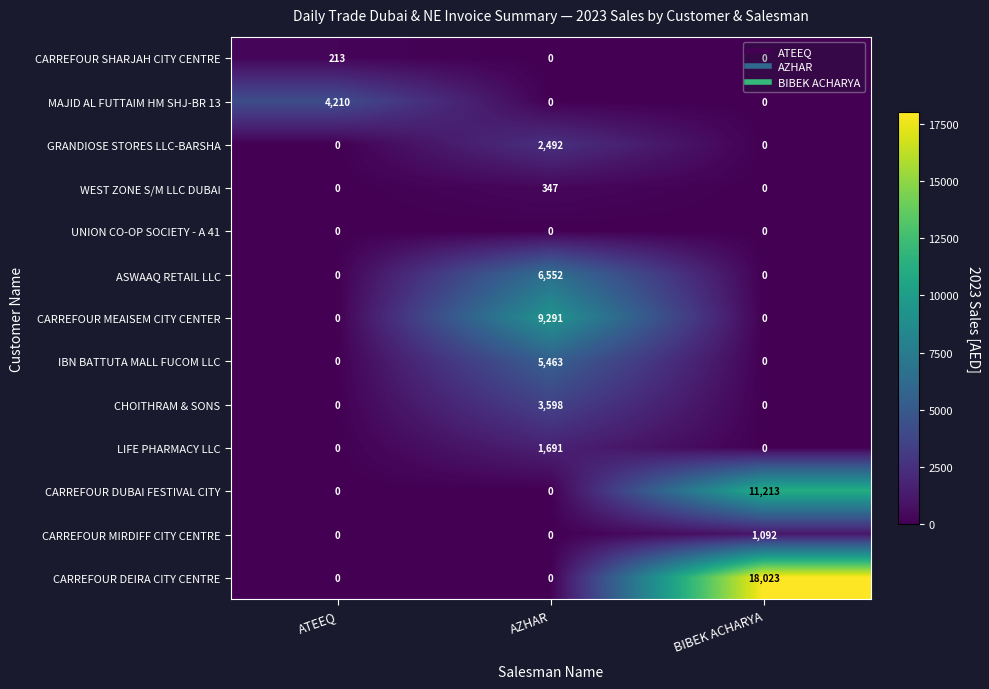

Between AZHAR and BIBEK ACHARYA, which series saw the biggest shift?

CARREFOUR DEIRA CITY CENTRE